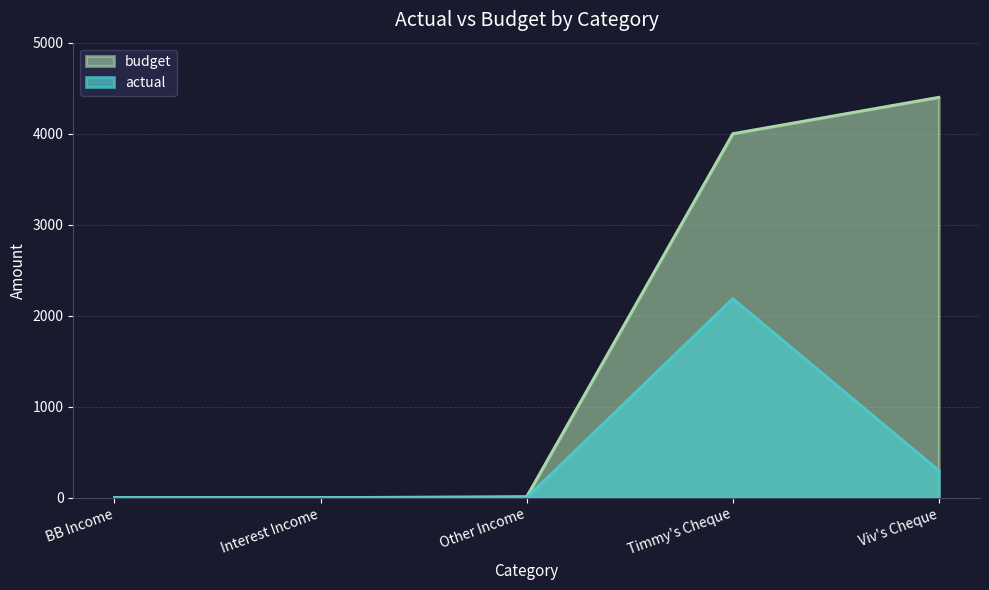

At how many categories does at least one series exceed 3540?

2